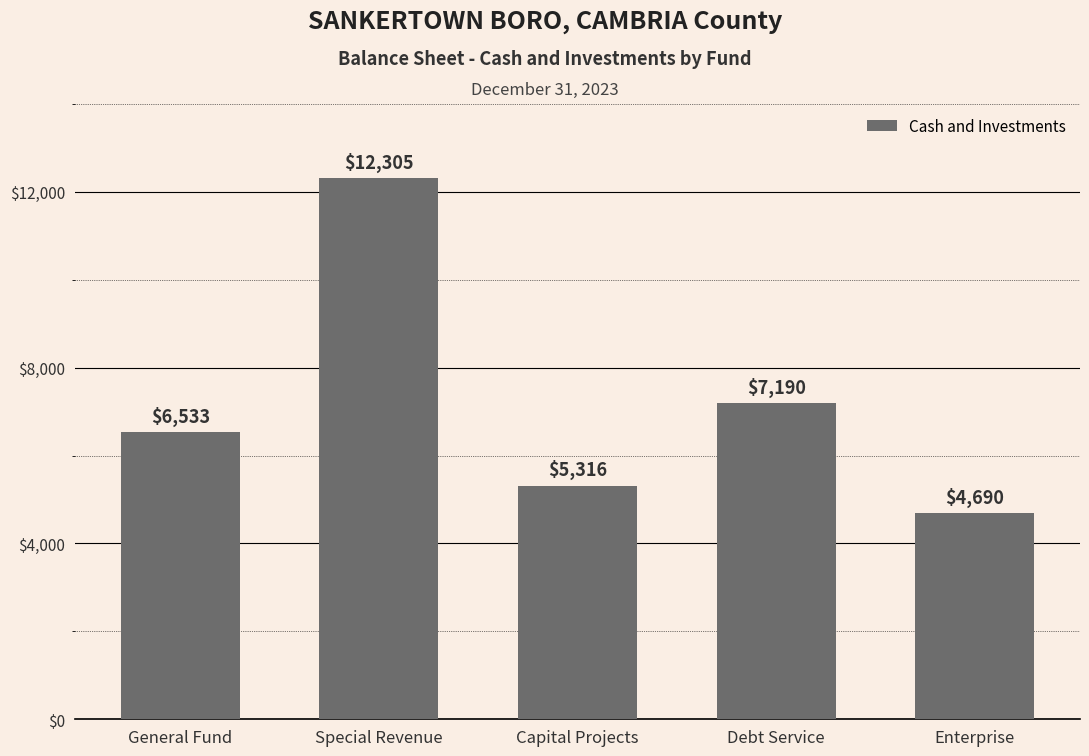

How many values are below 6533?

2